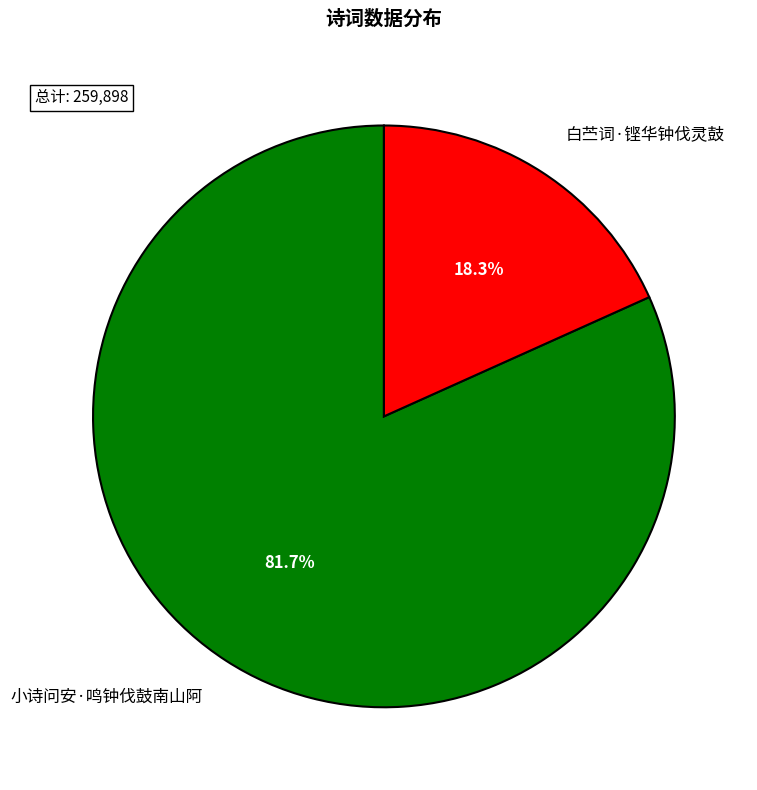

Approximately how many times larger is the value at 白苎词·铿华钟伐灵鼓 compared to 小诗问安·鸣钟伐鼓南山阿?

0.2